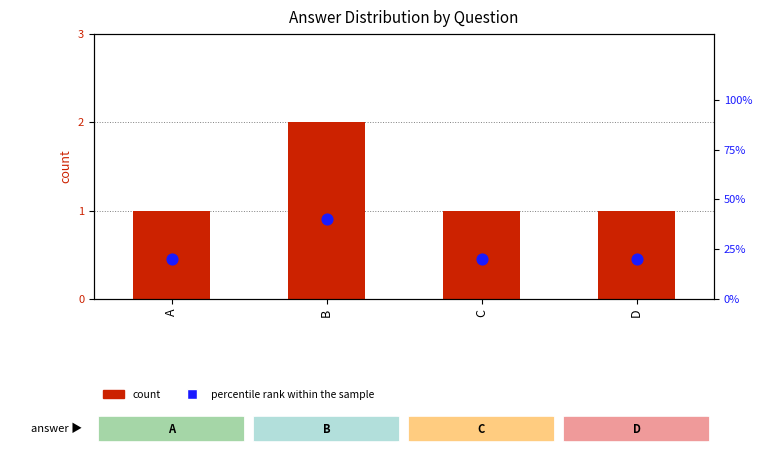

Which series has the largest total across all categories?

percentile rank within the sample